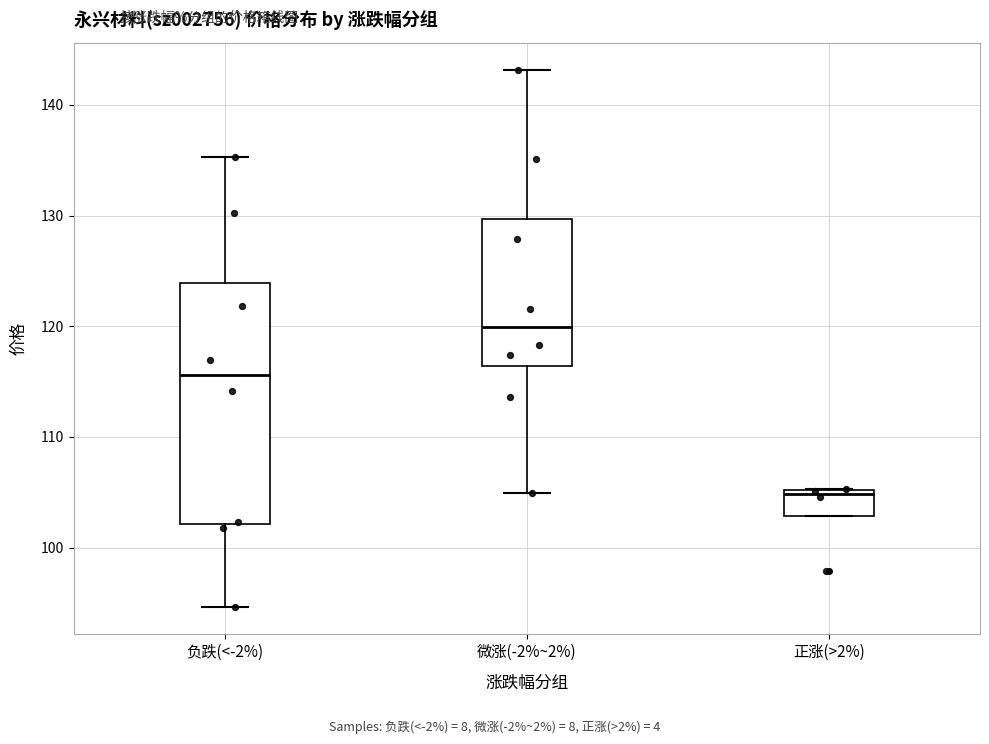

Which box is the tallest, from its lower edge to its upper edge?

负跌(<-2%)